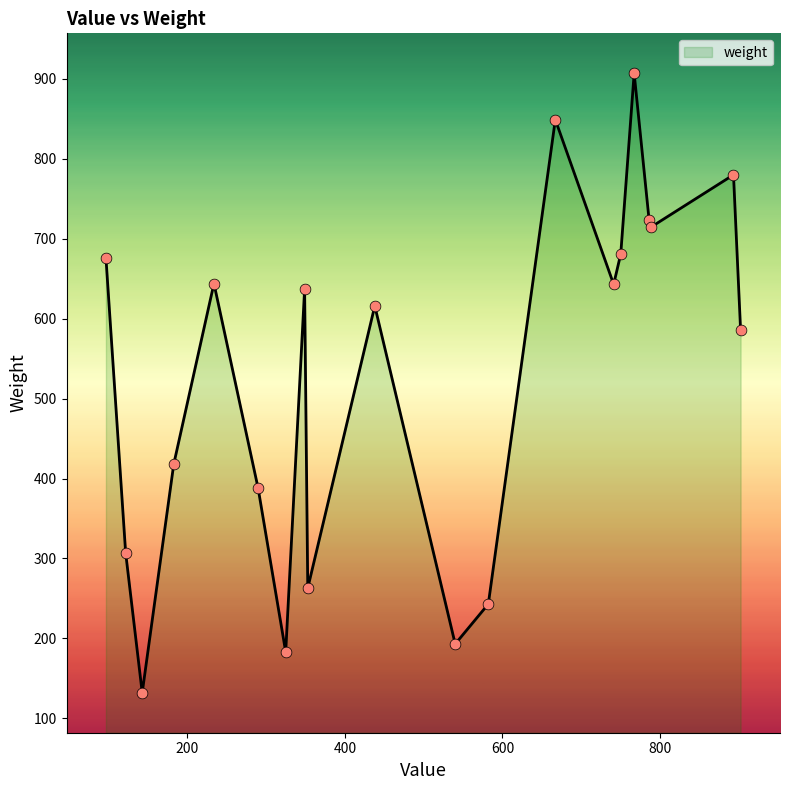

What is the minimum value shown in the chart?

132